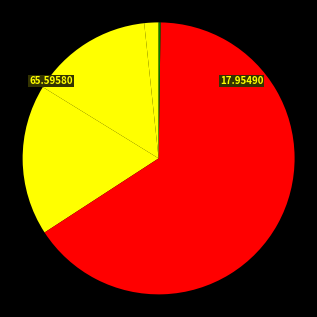

Which category has the smallest portion of the pie?

Inference Time